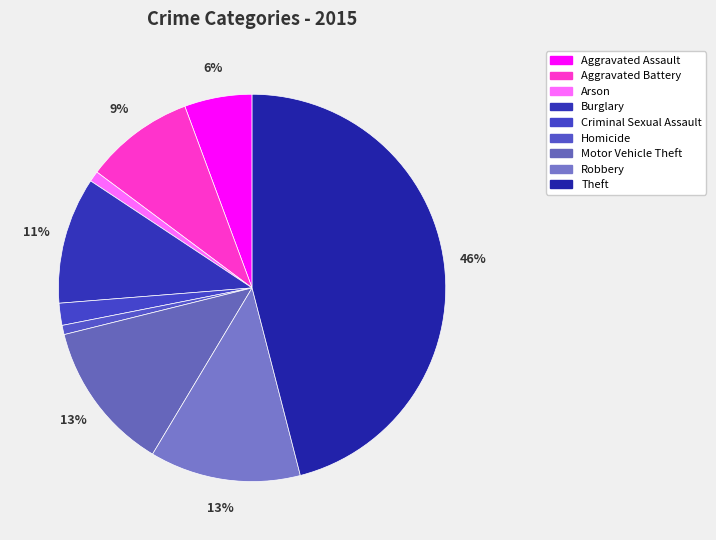

What percentage is the Arson slice, to the nearest percent?

1%